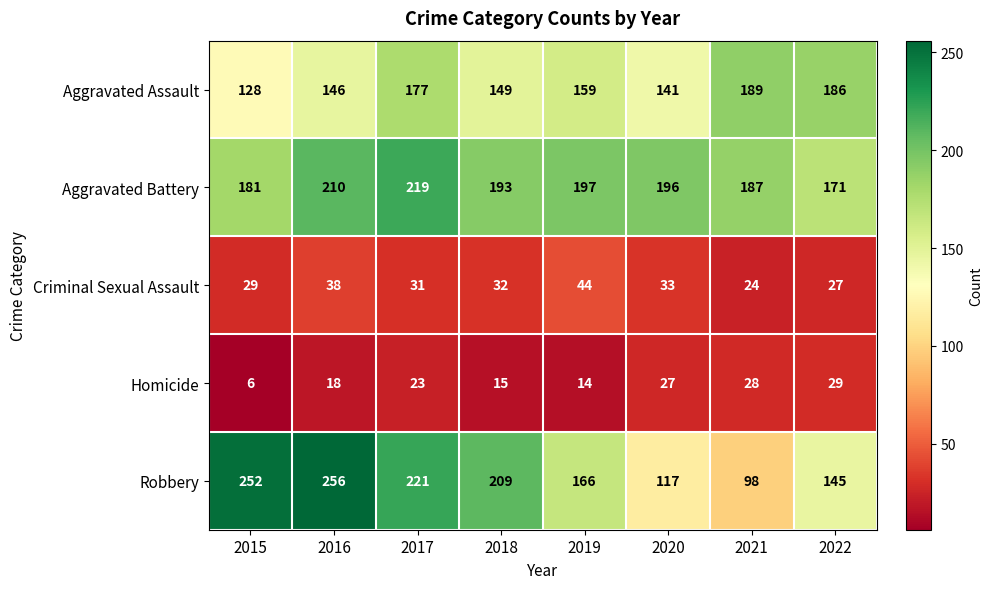

The value of Aggravated Battery at 2018 is 61. True or false?

False